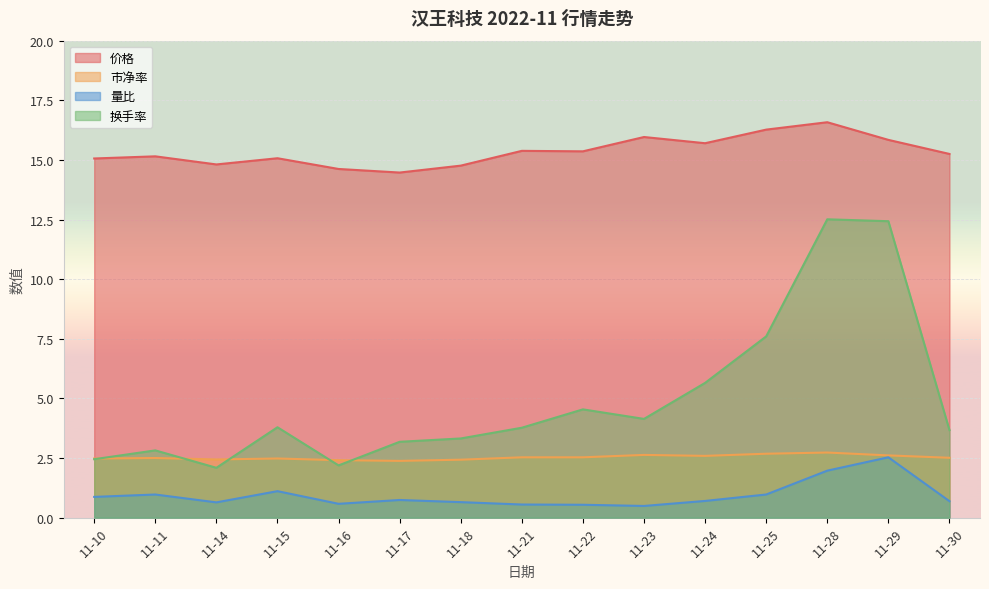

True or false: 价格 and 量比 intersect in this chart.

False